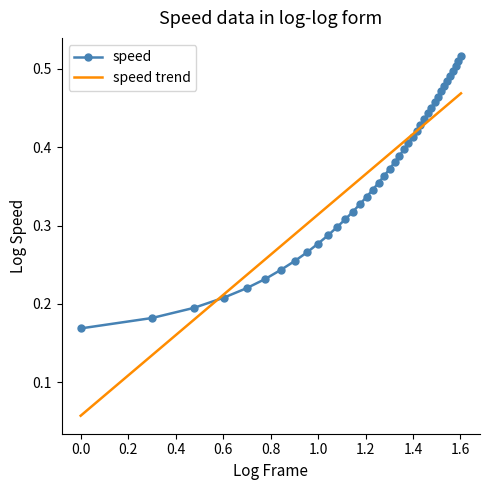

Rank the series by their maximum value, from lowest to highest.

speed trend, speed